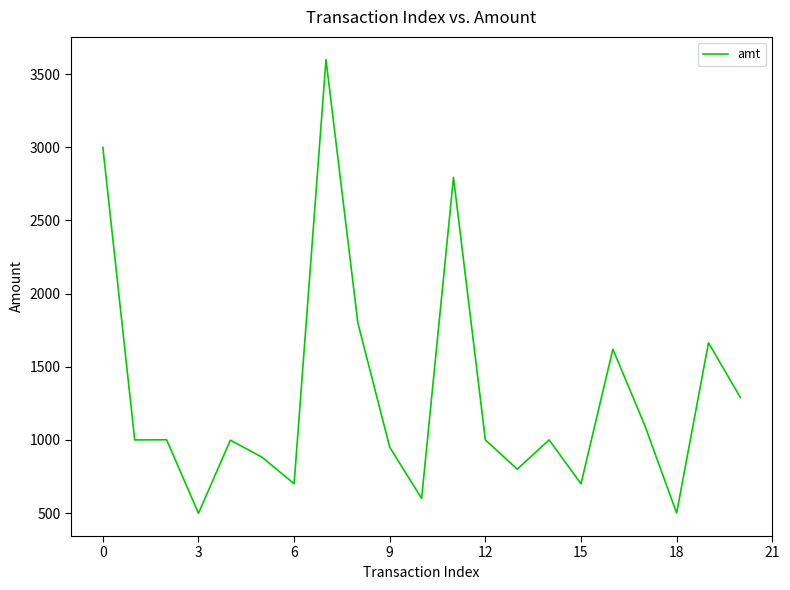

How many lines are shown in the chart?

1